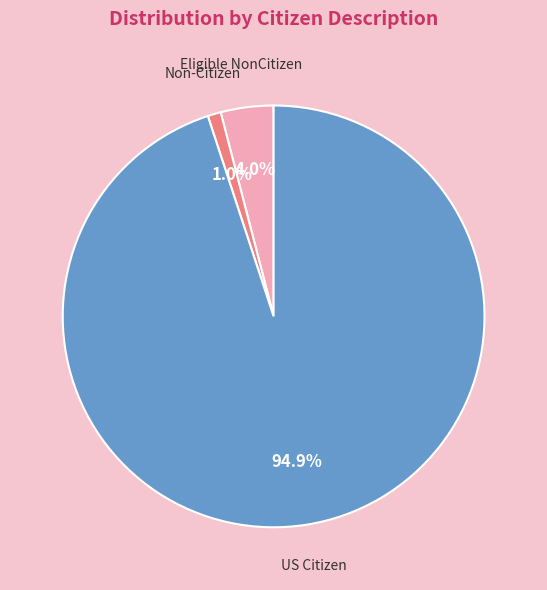

Is there any slice that represents more than half of the pie?

Yes